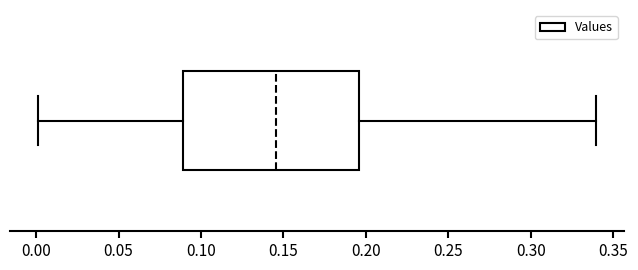

Transcribe this box plot: give where the median line is, the range the box spans, and where the two whiskers end, as read against the x-axis. The values are not printed on the chart, so give them approximately, as read against the axis.

median 0.145, box 0.090 to 0.195, whiskers 0.000 to 0.340